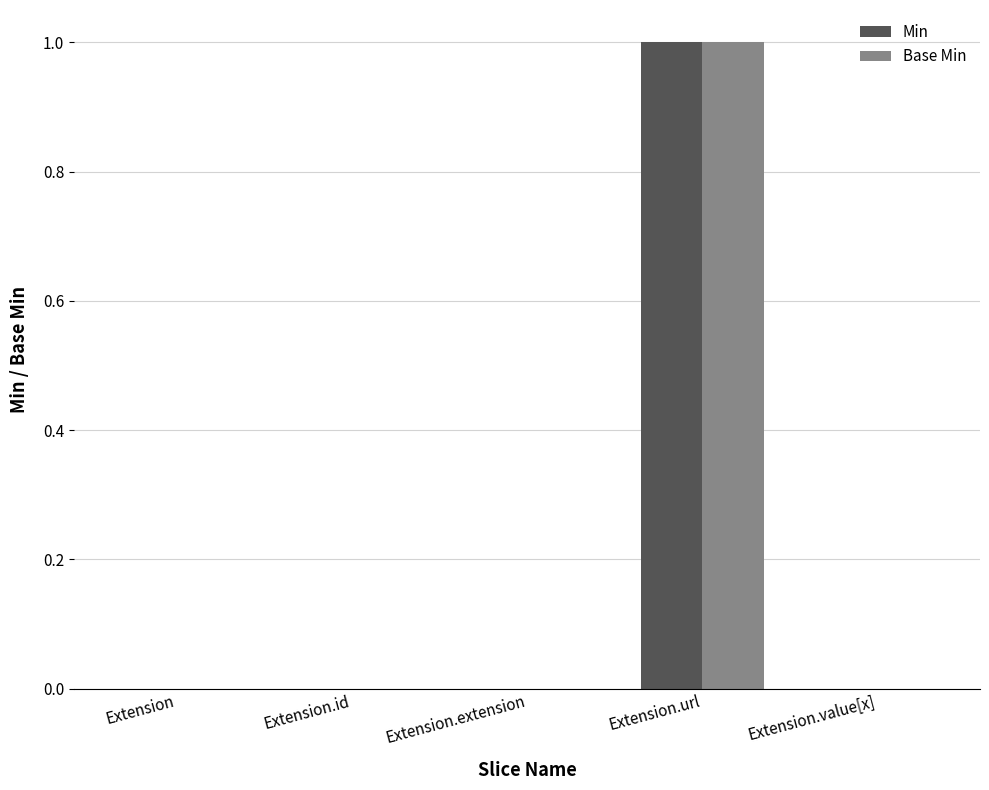

Reading left to right, what are all the values shown in this chart?

Min: 0	0	0	1	0
Base Min: 0	0	0	1	0